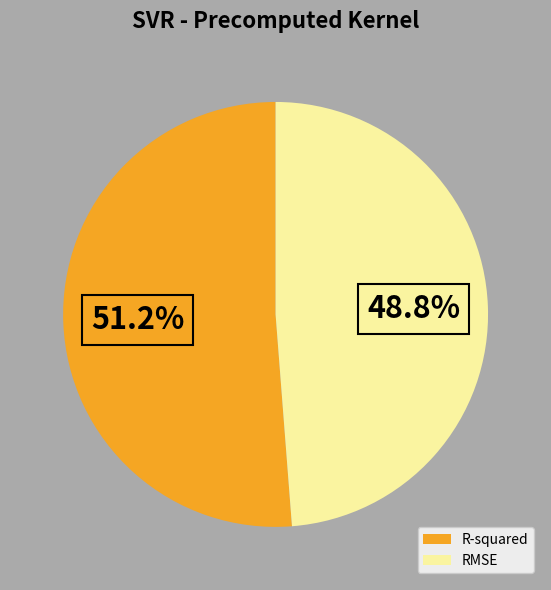

Is RMSE the majority of the pie?

No